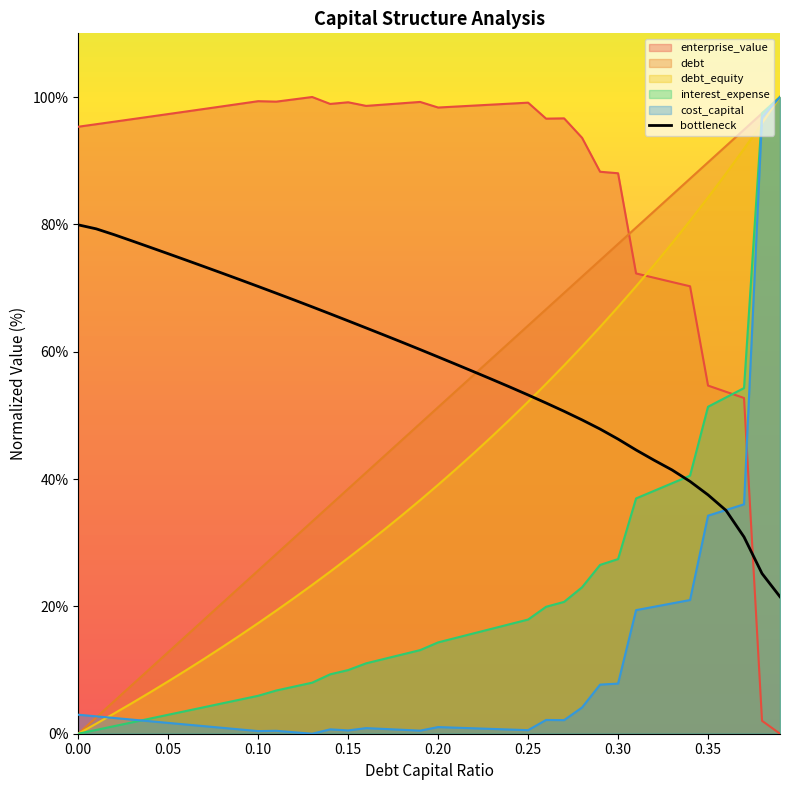

True or false: cost_capital and enterprise_value intersect in this chart.

True